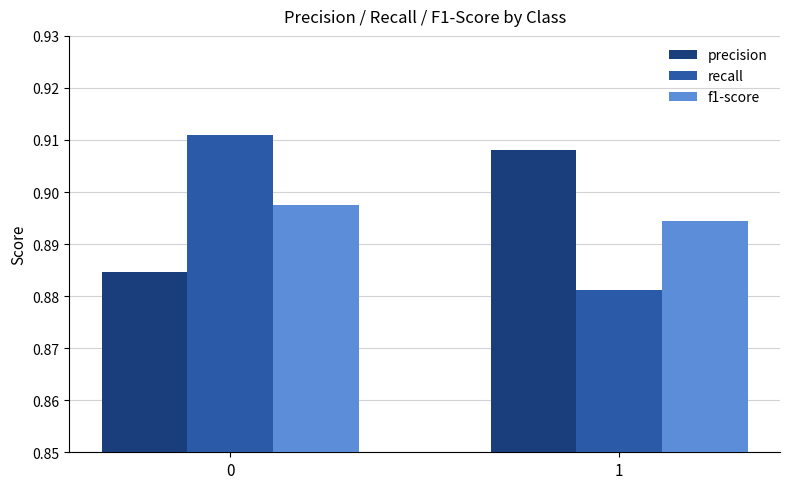

How many groups of bars are there?

2